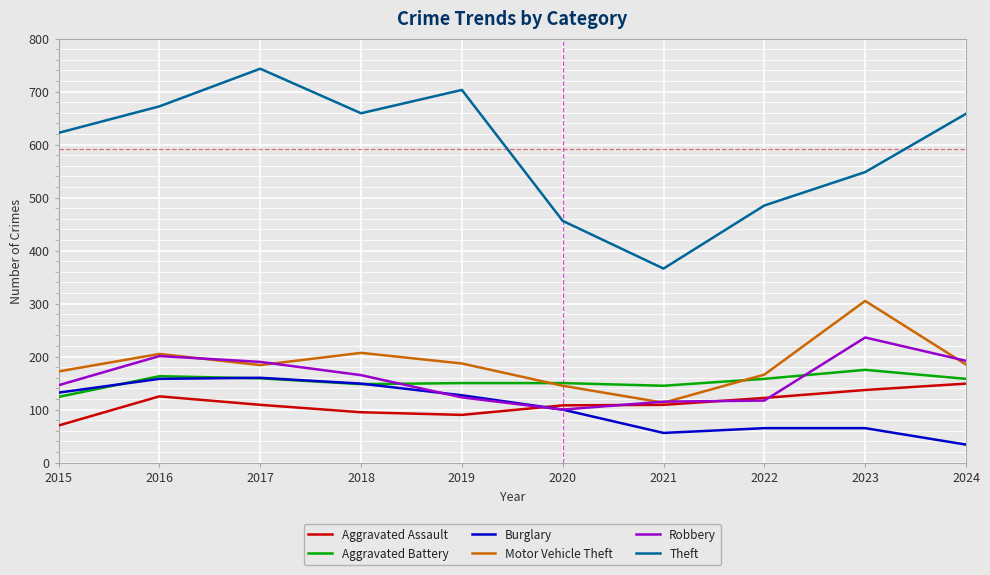

True or false: Aggravated Assault has more than 0 points higher than both neighbors.

True